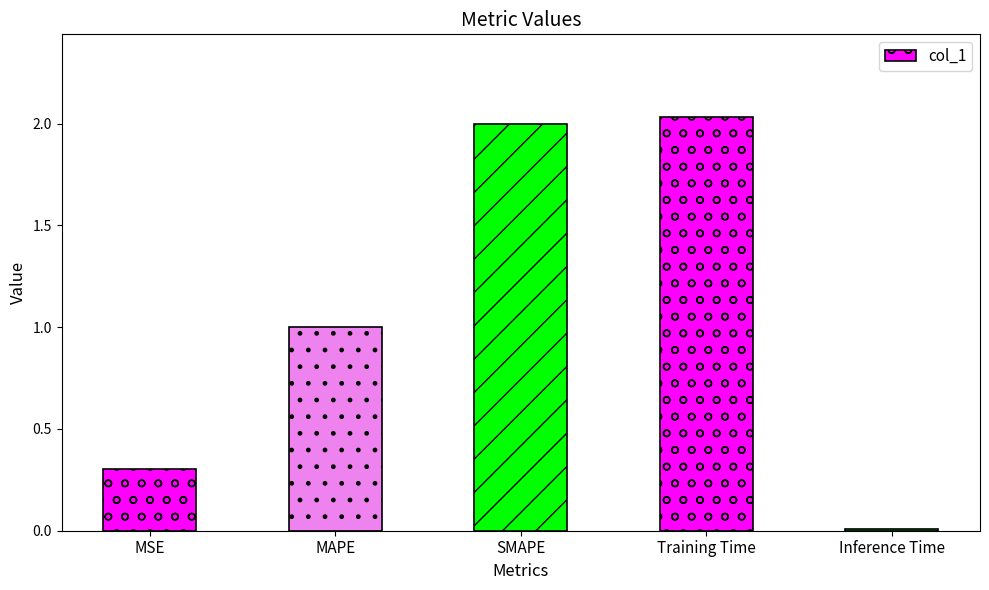

True or false: the data shows 2.0 at SMAPE.

True